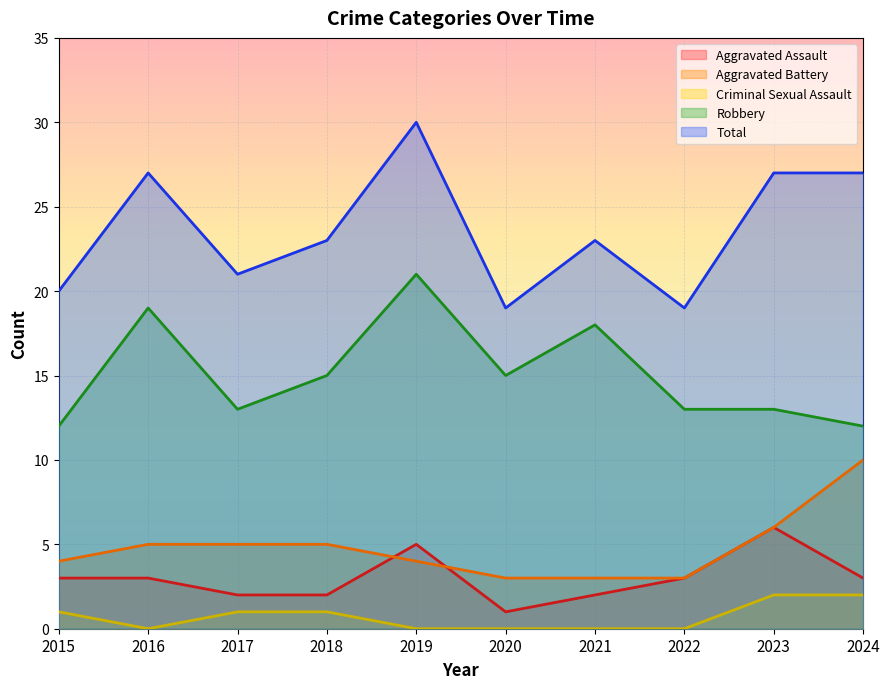

Reading left to right, what are all the values shown in this chart?

Aggravated Assault: 2015=3	2016=3	2017=2	2018=2	2019=5	2020=1	2021=2	2022=3	2023=6	2024=3
Aggravated Battery: 2015=4	2016=5	2017=5	2018=5	2019=4	2020=3	2021=3	2022=3	2023=6	2024=10
Criminal Sexual Assault: 2015=1	2016=0	2017=1	2018=1	2019=0	2020=0	2021=0	2022=0	2023=2	2024=2
Robbery: 2015=12	2016=19	2017=13	2018=15	2019=21	2020=15	2021=18	2022=13	2023=13	2024=12
Total: 2015=20	2016=27	2017=21	2018=23	2019=30	2020=19	2021=23	2022=19	2023=27	2024=27